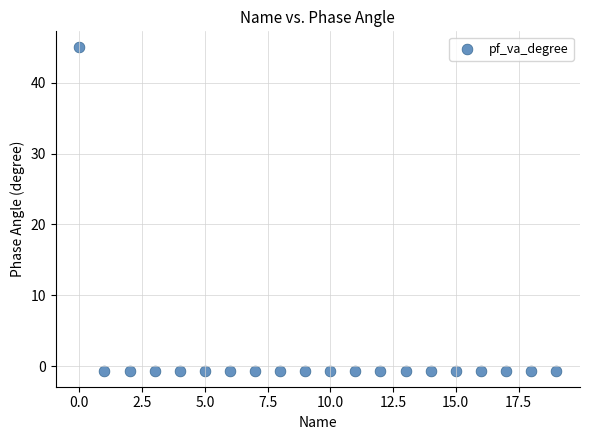

What is the range of Y values (max minus min)?

45.6